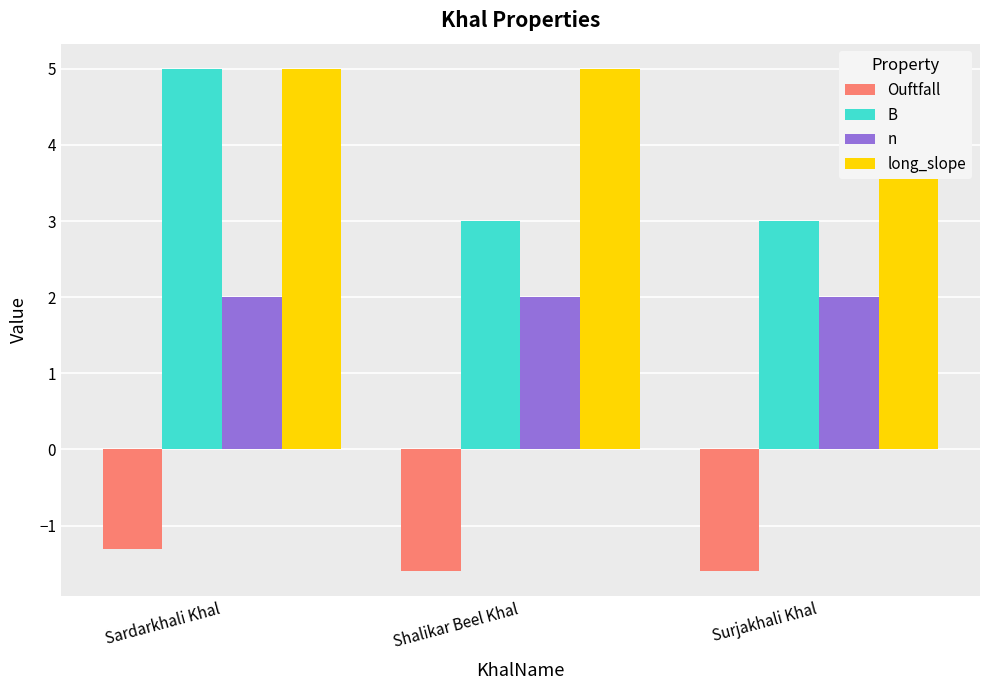

The value of long_slope at Shalikar Beel Khal is 3.2. True or false?

False